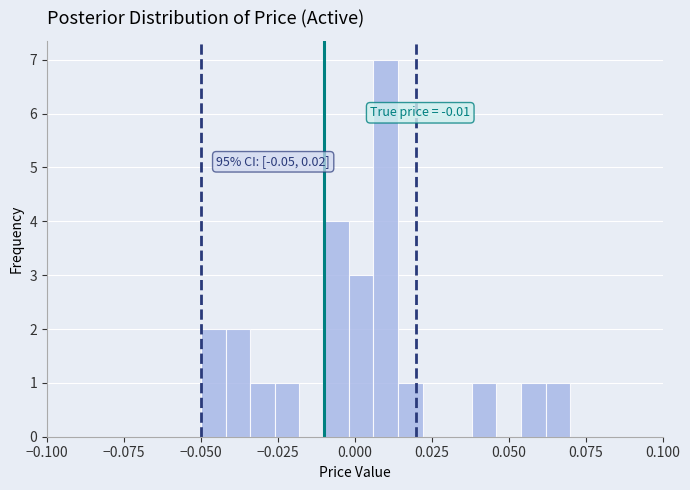

Read against the x-axis, roughly where is the centre of the tallest bar?

0.010